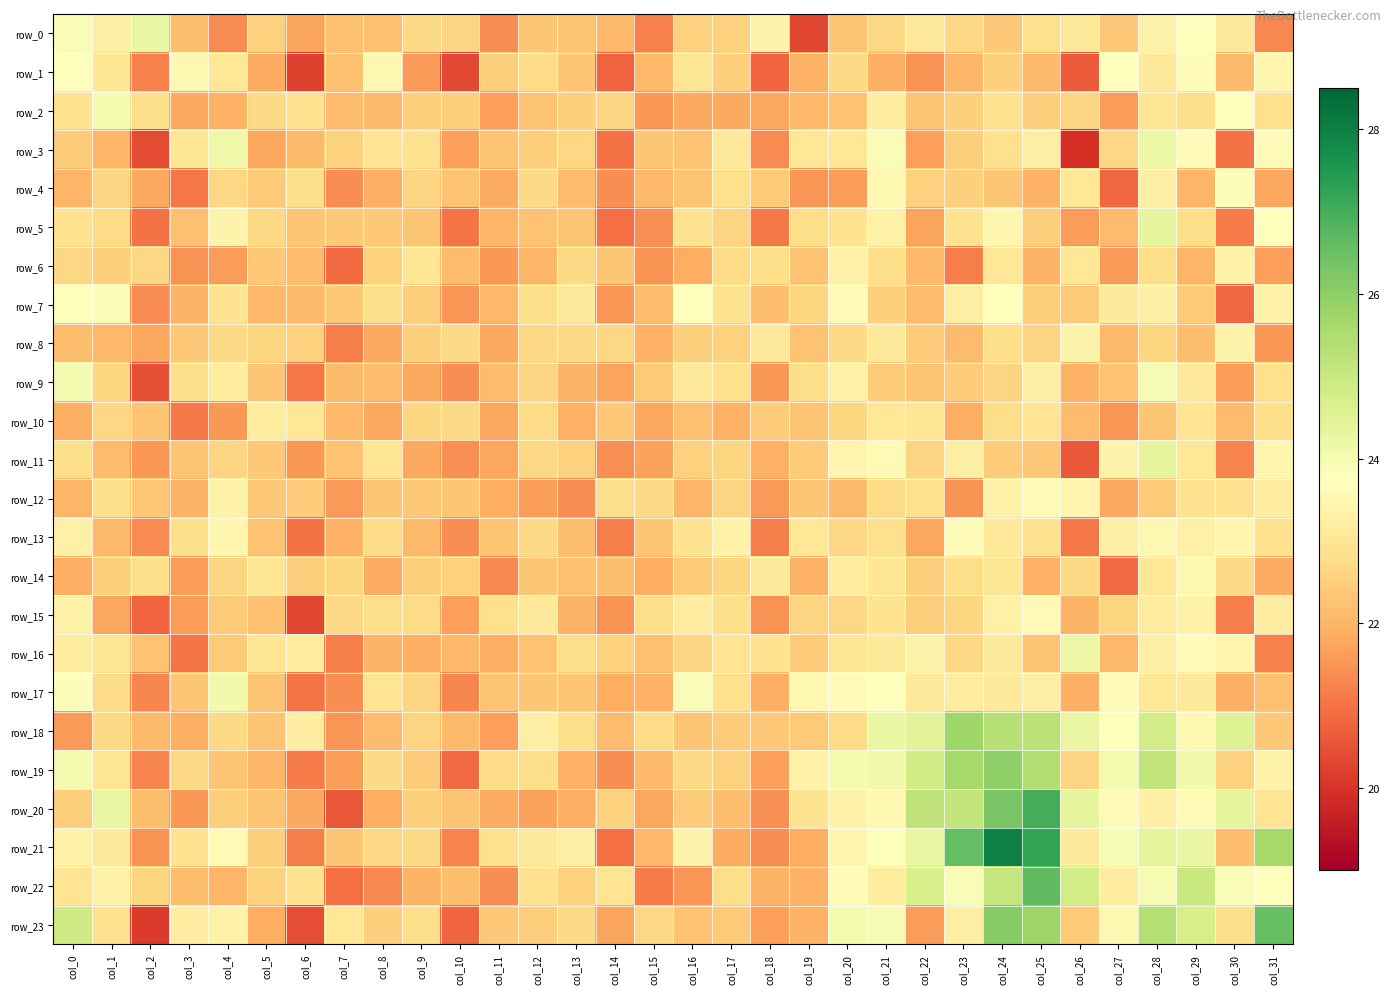

What is the difference between the second highest and second lowest values in the row_8 series?

1.9